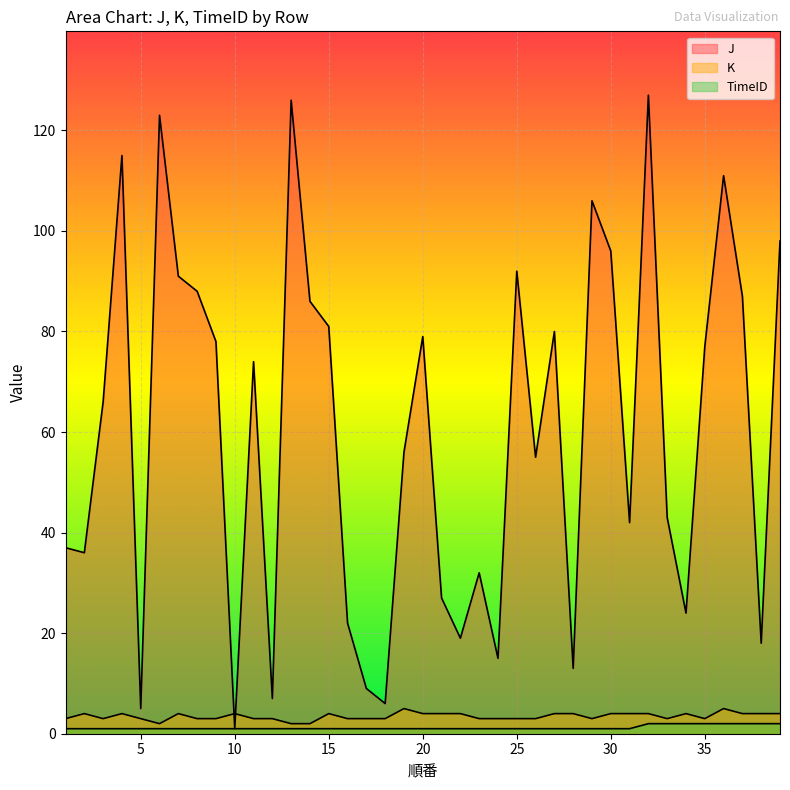

Which category has the lowest value in the K series?

6